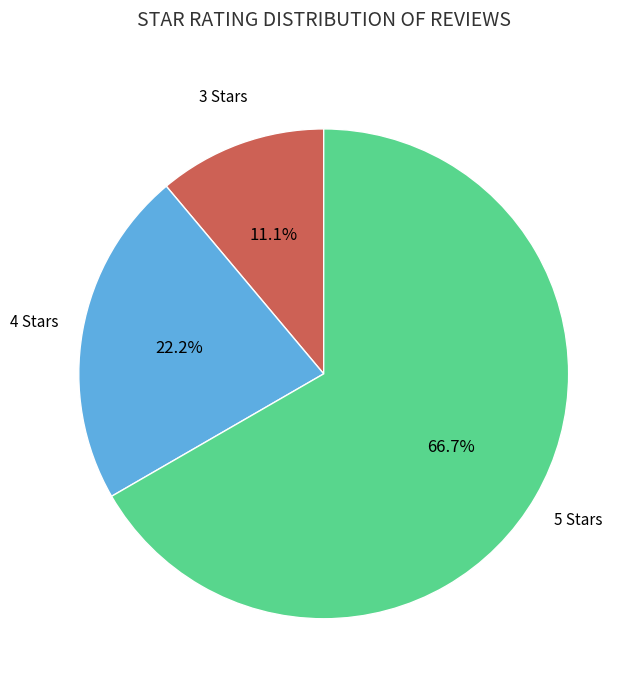

Which category has the smallest portion of the pie?

3 Stars